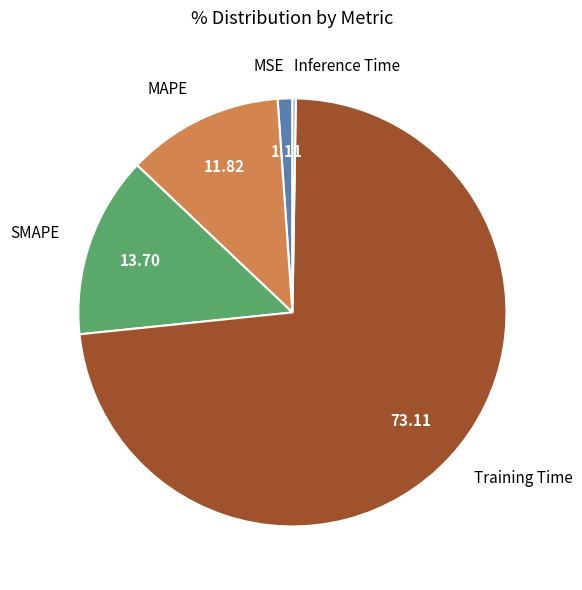

Which slice is the largest?

Training Time